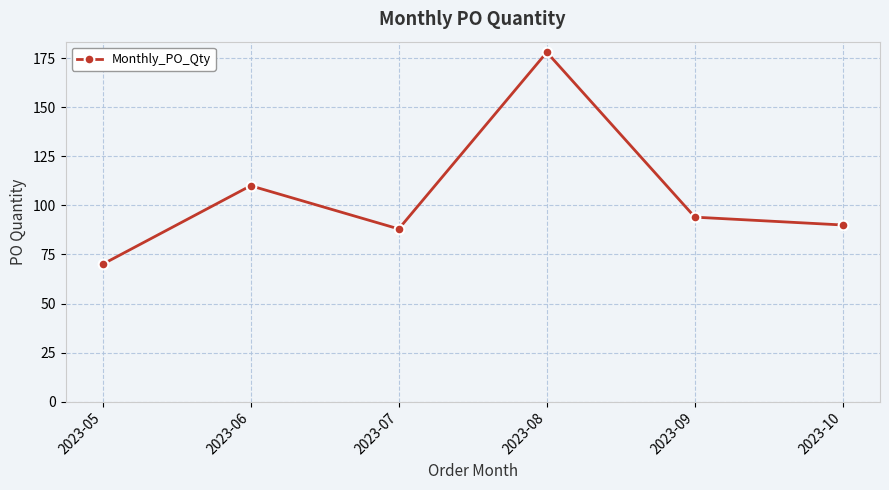

At which label does the data first exceed 94?

2023-06